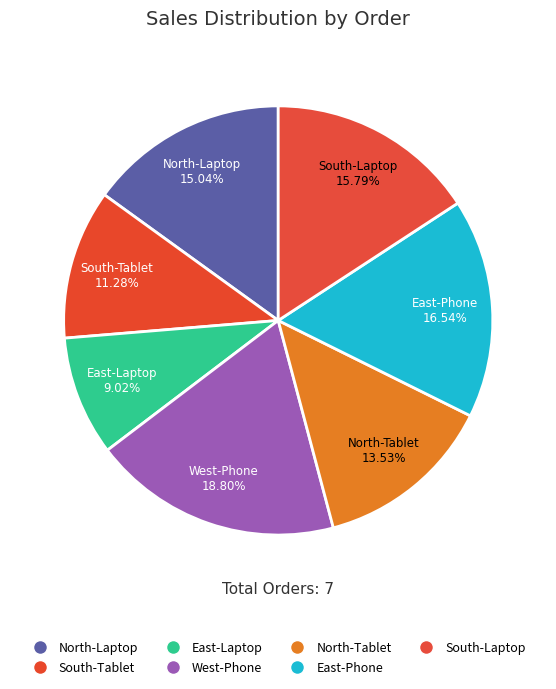

To the nearest percent, what is the difference between the largest and smallest slice percentages?

10%